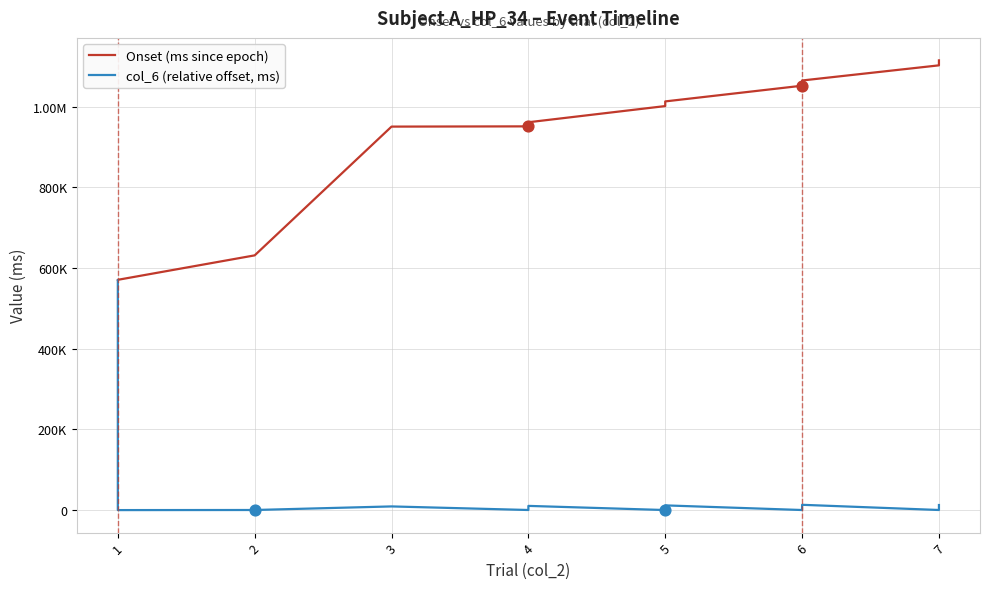

Which series has the largest total across all categories?

Onset (ms since epoch)